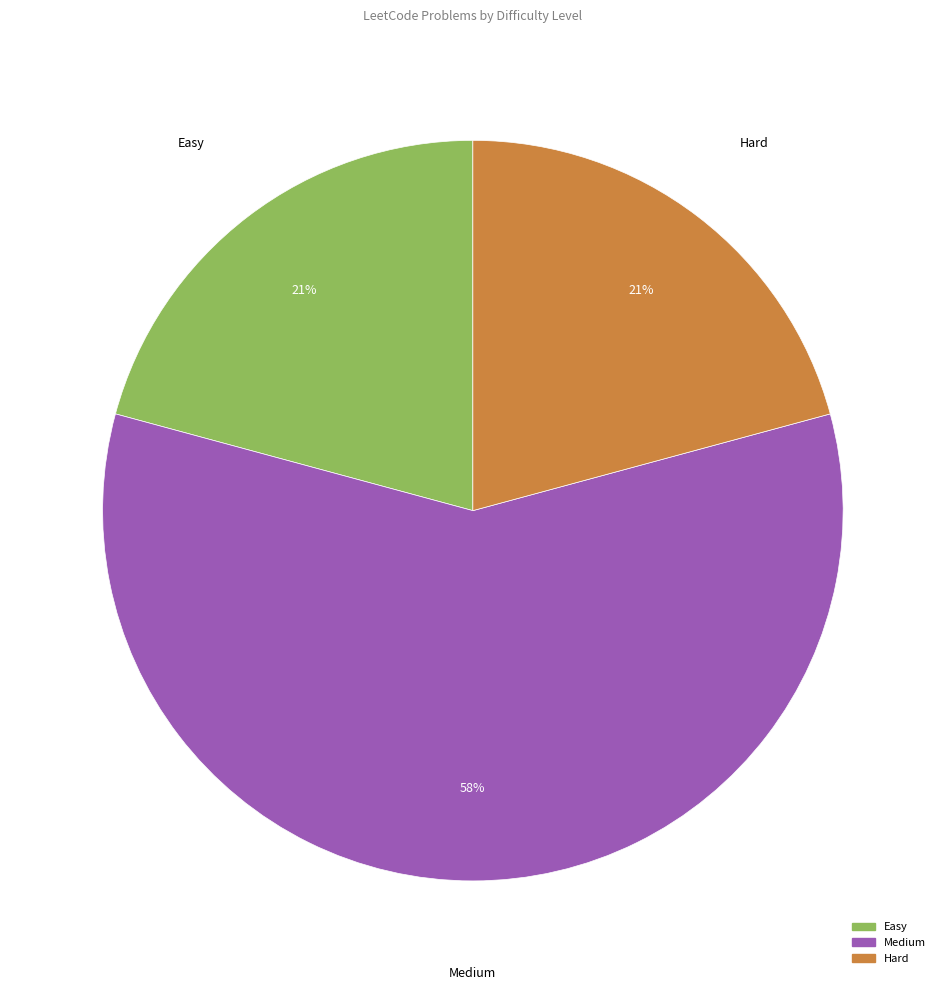

How many slices are in this pie chart?

3